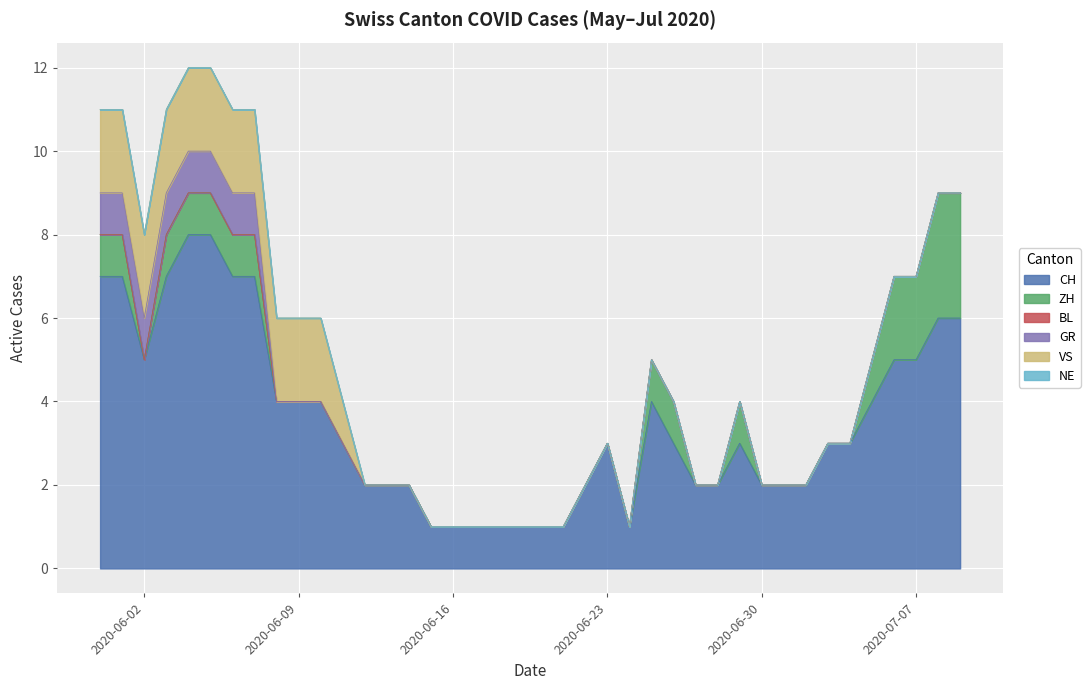

True or false: ZH and CH cross at least once.

False